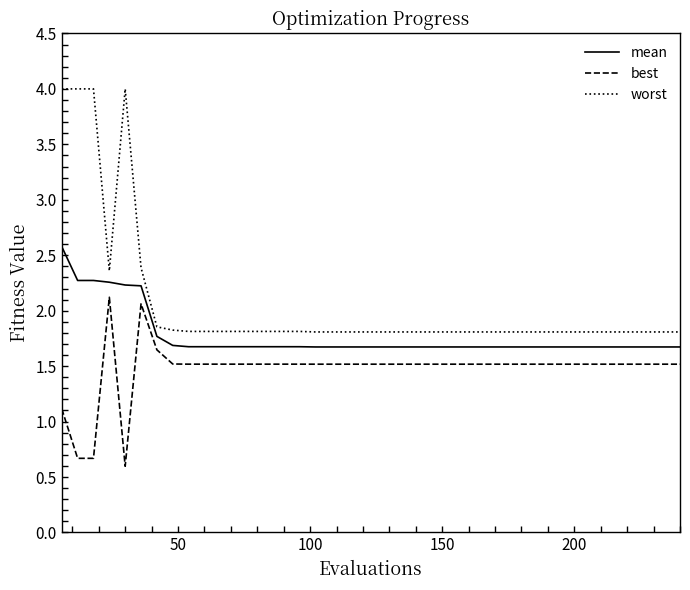

True or false: best and worst intersect in this chart.

False